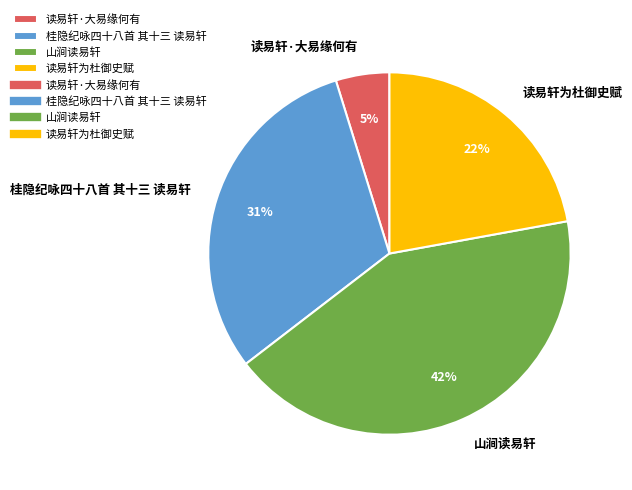

Which has a higher value, 桂隐纪咏四十八首 其十三 读易轩 or 读易轩为杜御史赋?

桂隐纪咏四十八首 其十三 读易轩